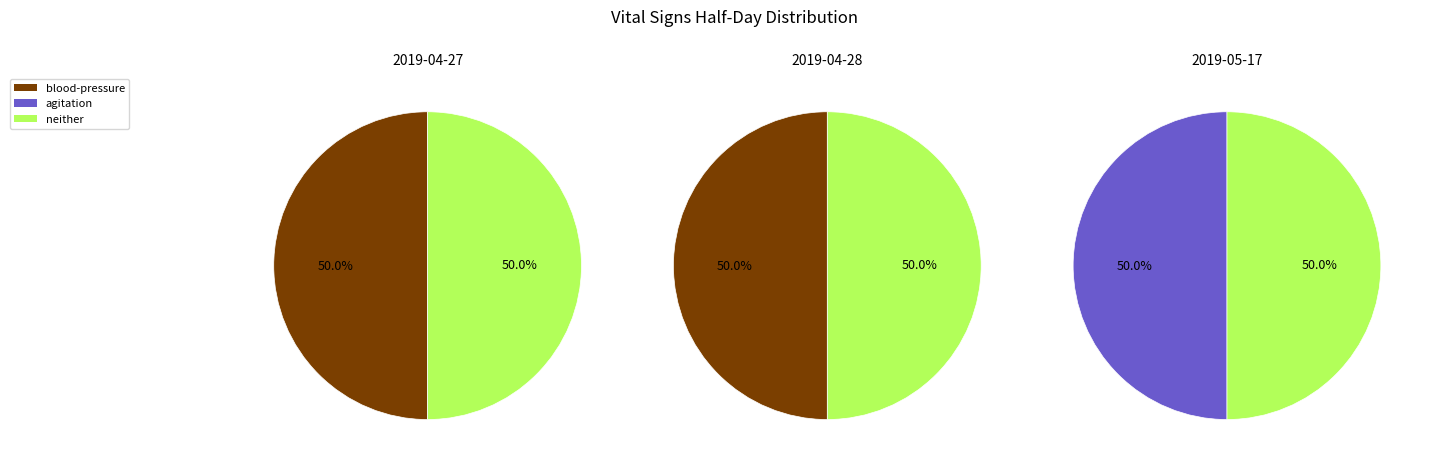

Which series has the largest range (max minus min)?

blood-pressure